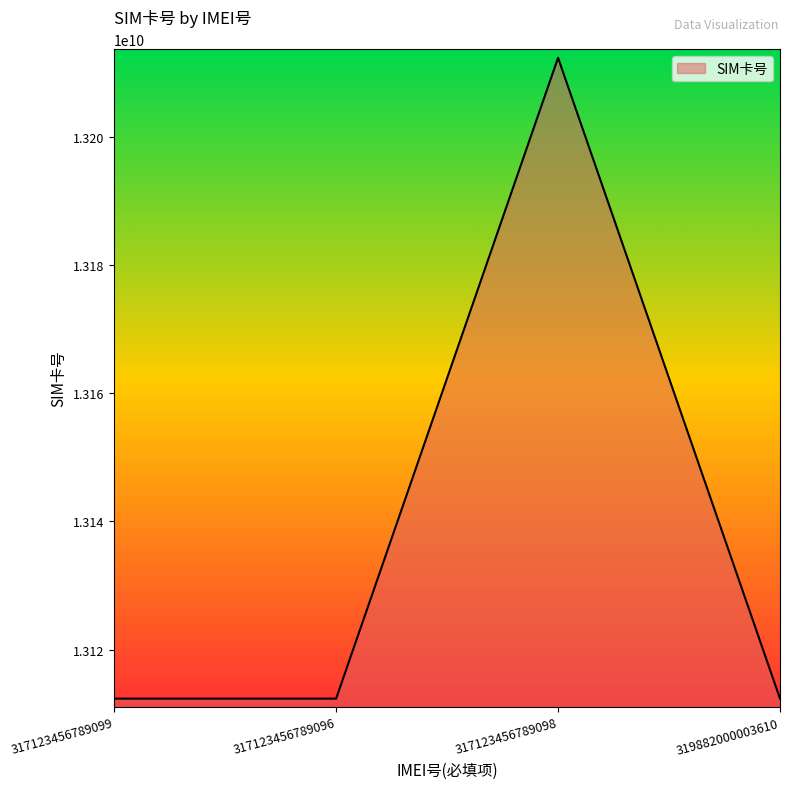

At which category does the chart reach its peak across all series?

317123456789098